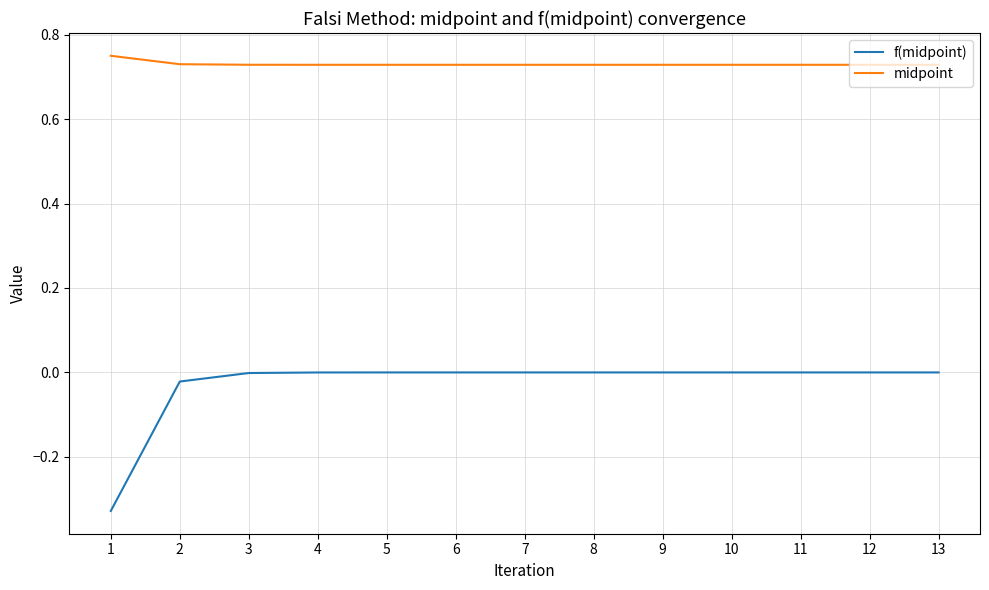

Which series changed the most between 2 and 7?

f(midpoint)